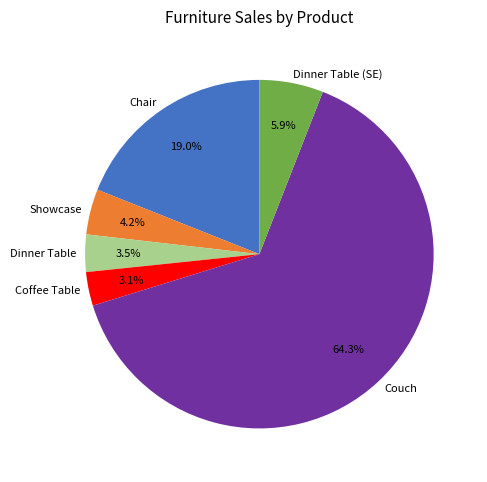

Does Couch account for over 50% of the chart?

Yes